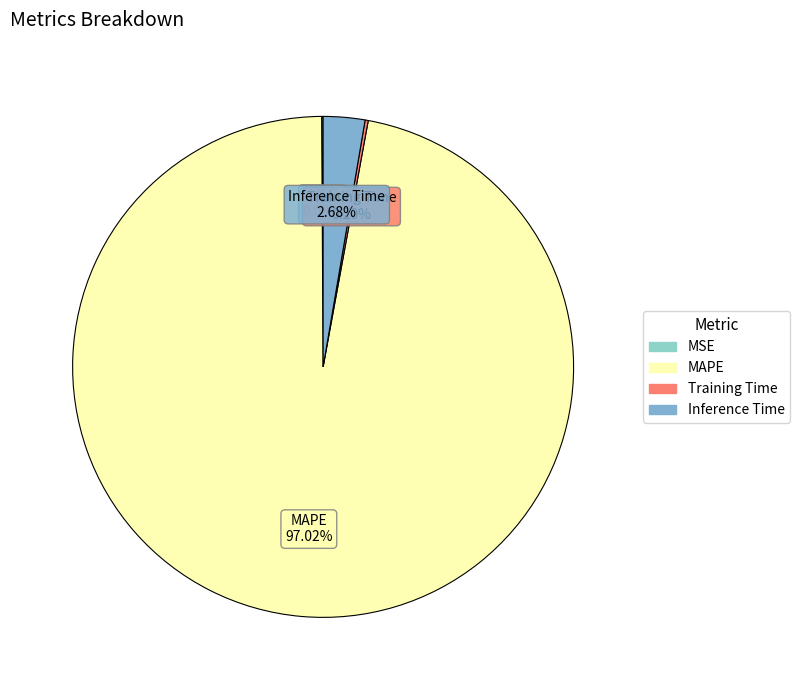

Between Inference Time and MAPE, which is larger?

MAPE